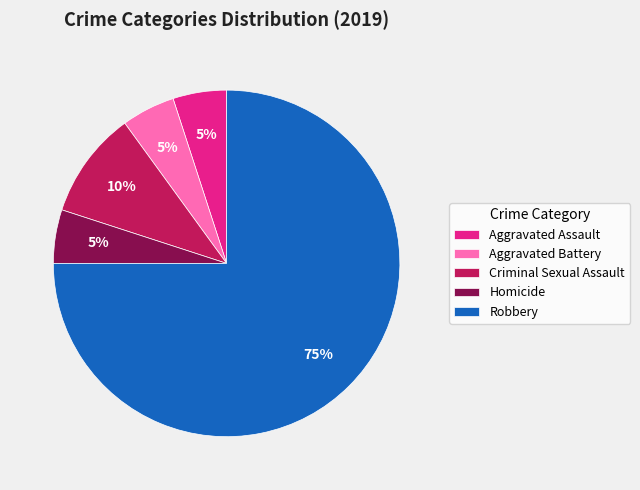

What is the ratio of the value at Aggravated Battery to the value at Aggravated Assault?

1.0